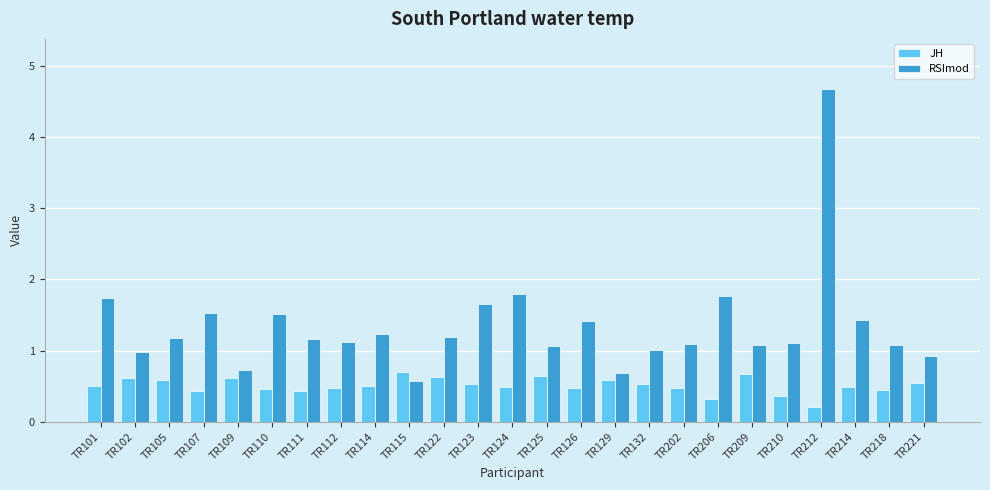

What is the difference between the maximum and minimum values in the RSImod series?

4.1